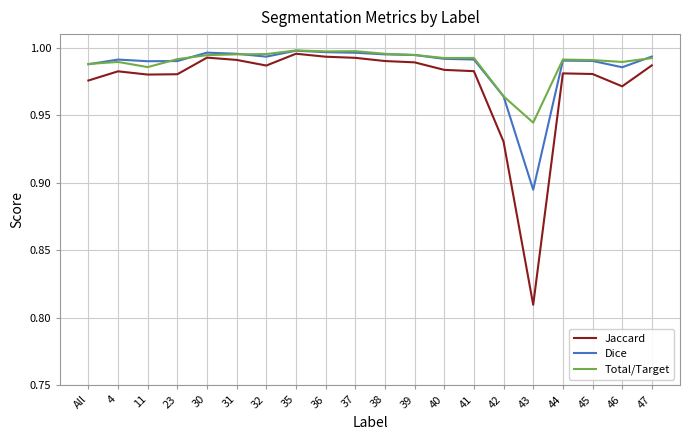

What is the sum of all Jaccard values?

19.5